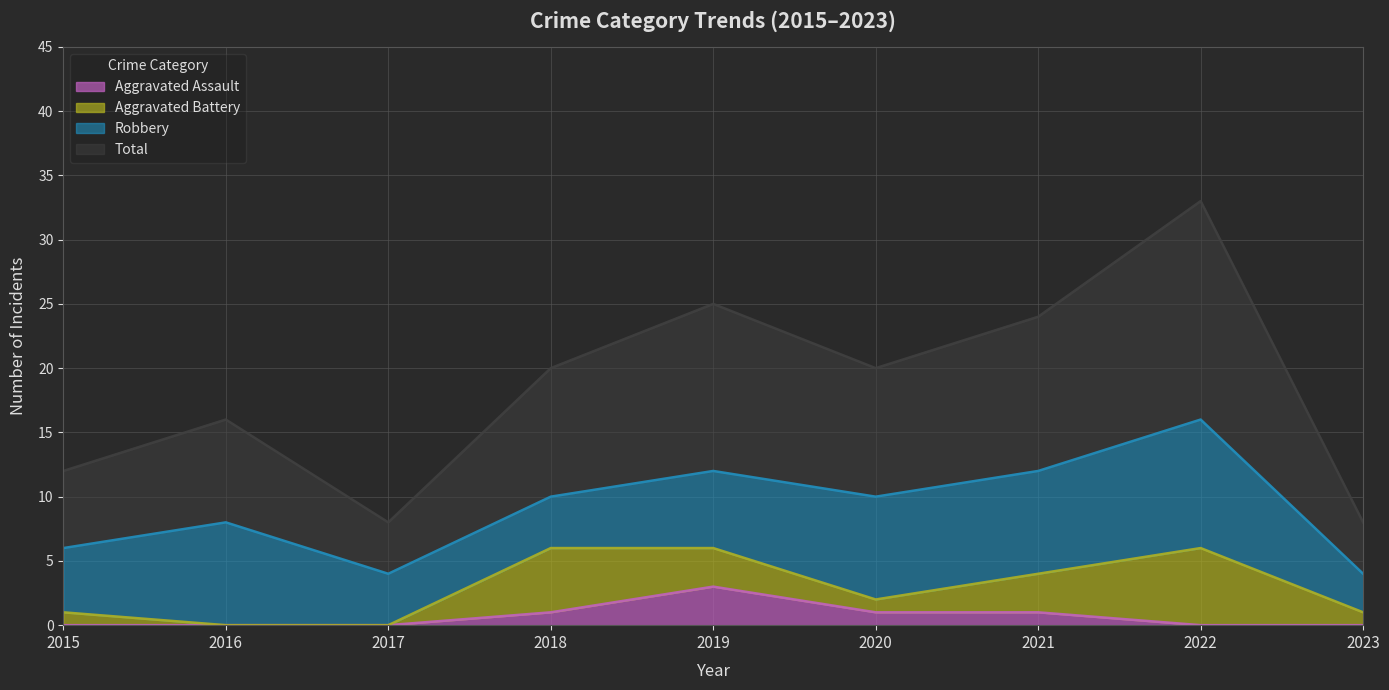

Does the chart display data point markers on the line(s)?

No